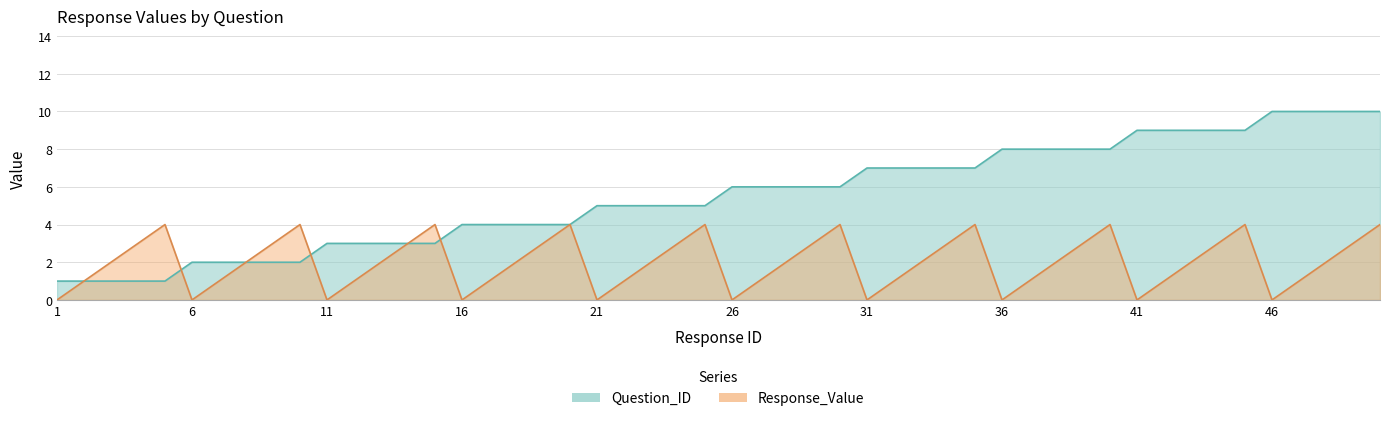

Which category has the lowest value in the Question_ID series?

1